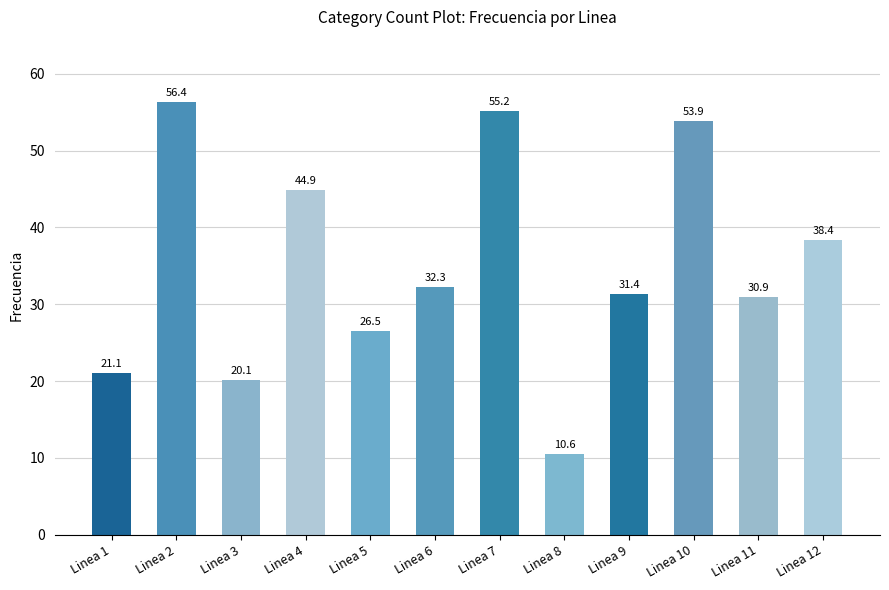

What is the value of the 10th bar from the left?

53.9